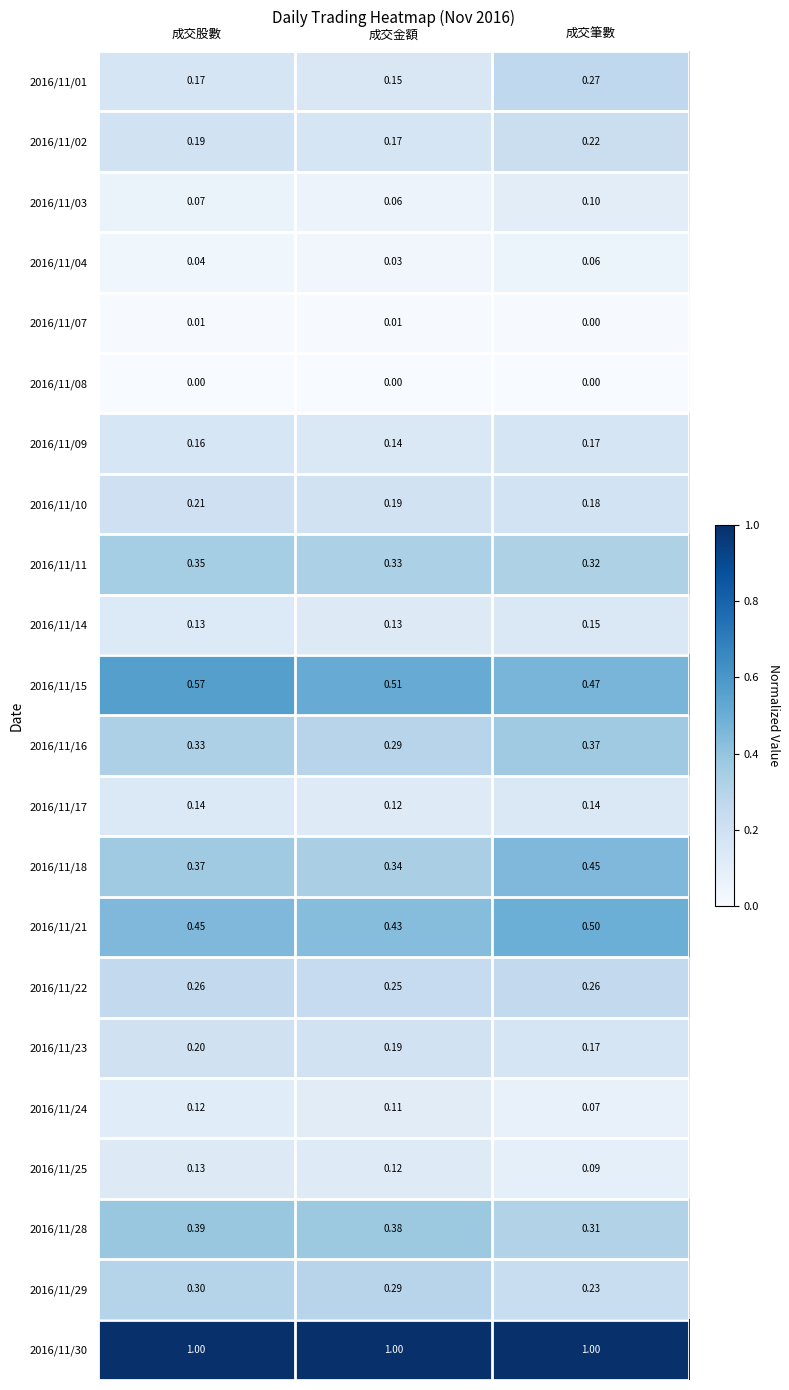

Which series has the widest spread of values?

2016/11/01